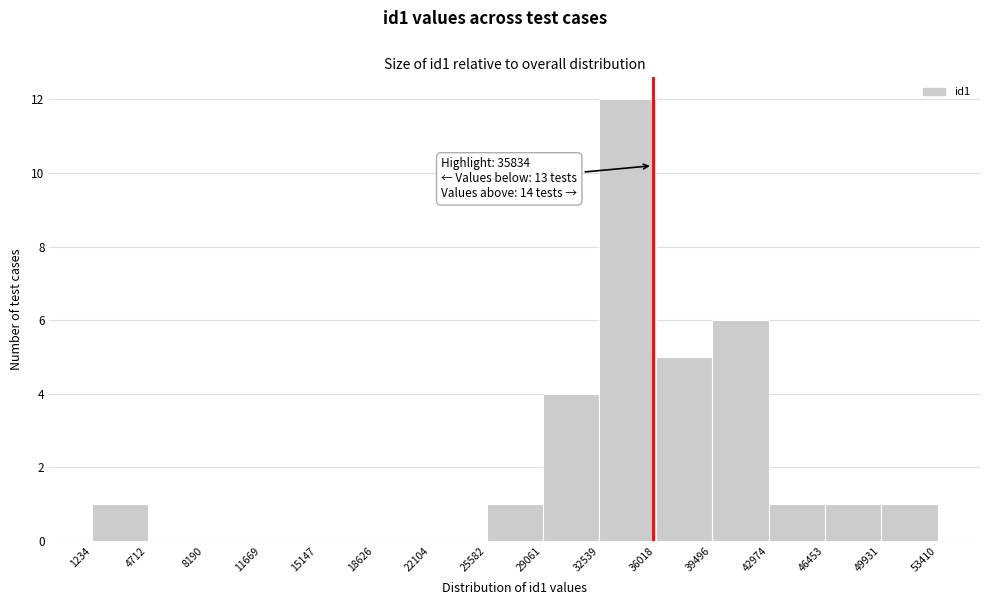

Over which range of the x-axis is the bar tallest?

32539 to 36018